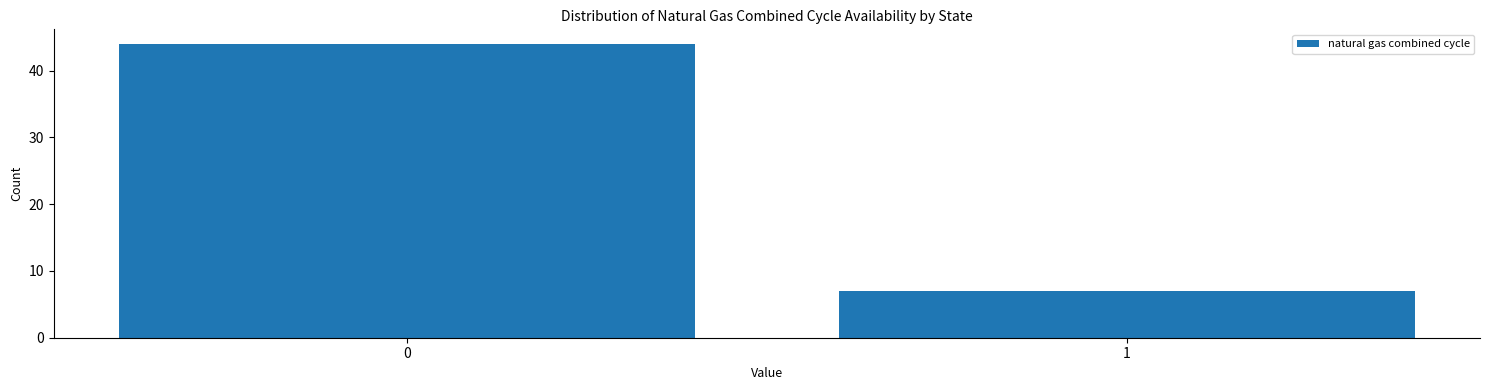

Reading right to left, list all the values displayed in this chart.

7	44